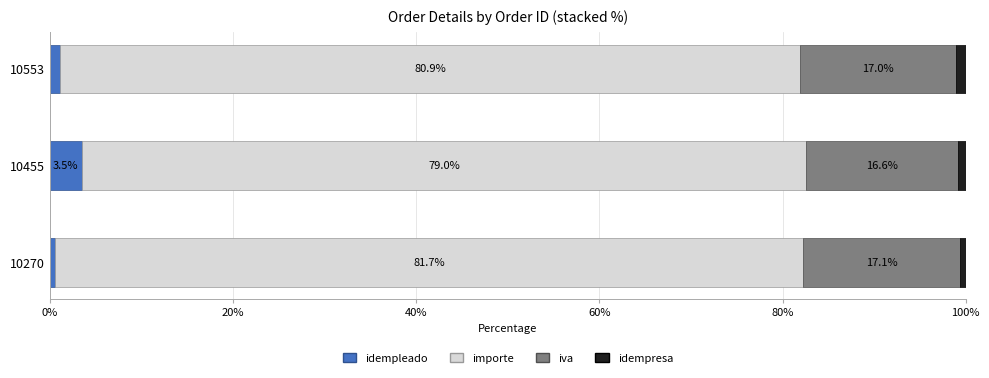

What is the maximum value for idempleado?

3.5